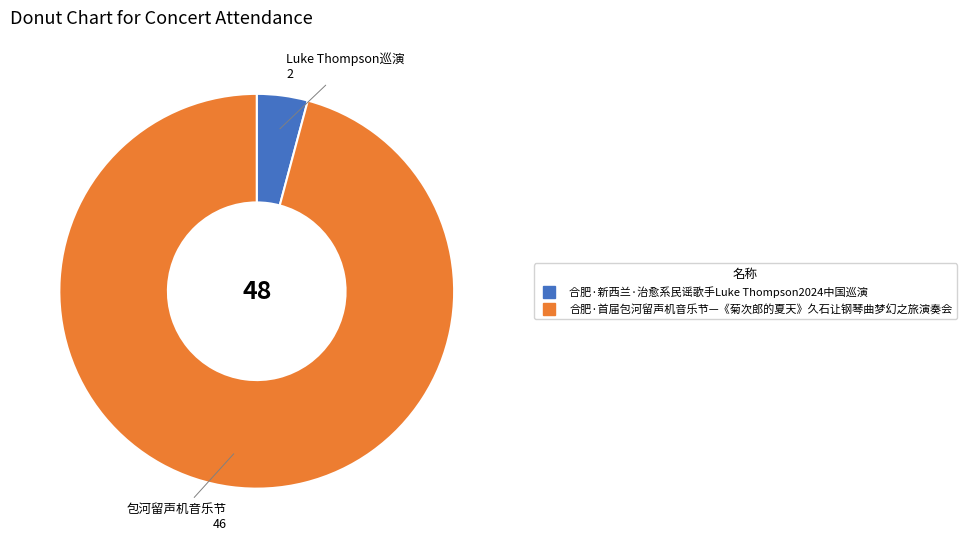

How many slices are in this pie chart?

2